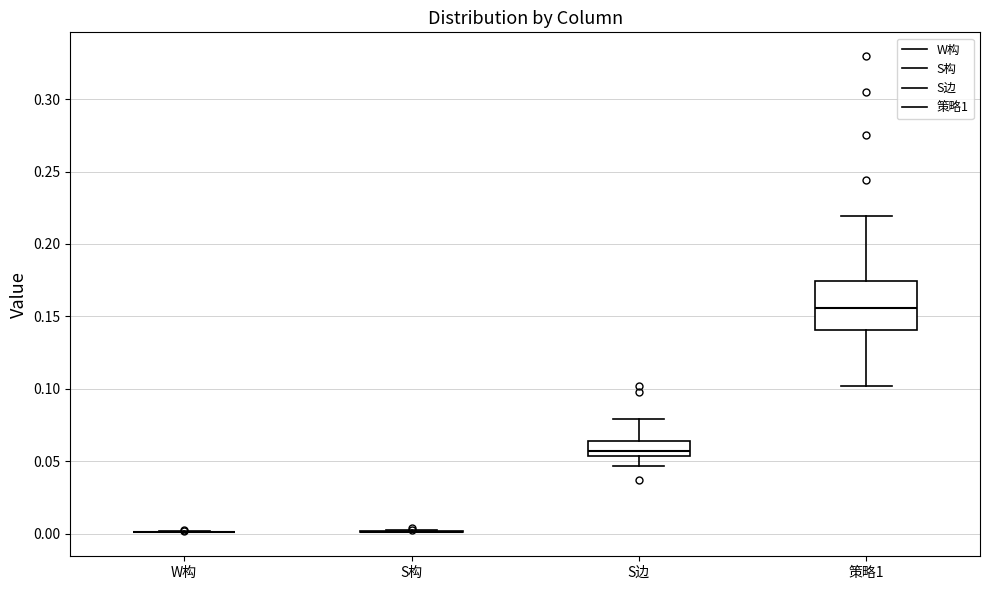

Reading left to right, transcribe this box plot: for each box, give where its median line is, the range the box spans, and where its two whiskers end, as read against the y-axis. The values are not printed on the chart, so give them approximately, as read against the axis.

W构: box collapsed to a line at 0.000, whiskers 0.000 to 0.000
S构: box collapsed to a line at 0.000, whiskers 0.000 to 0.000
S边: median 0.055 (just above the box's lower edge), box 0.055 to 0.065, whiskers 0.045 to 0.080
策略1: median 0.155, box 0.140 to 0.175, whiskers 0.100 to 0.220